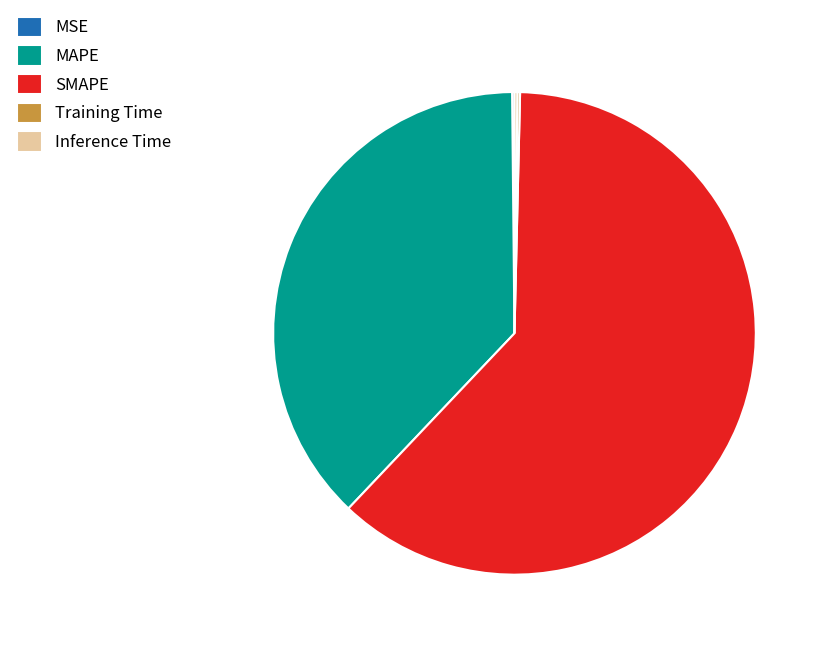

The SMAPE slice represents 62% of the pie. True or false?

True